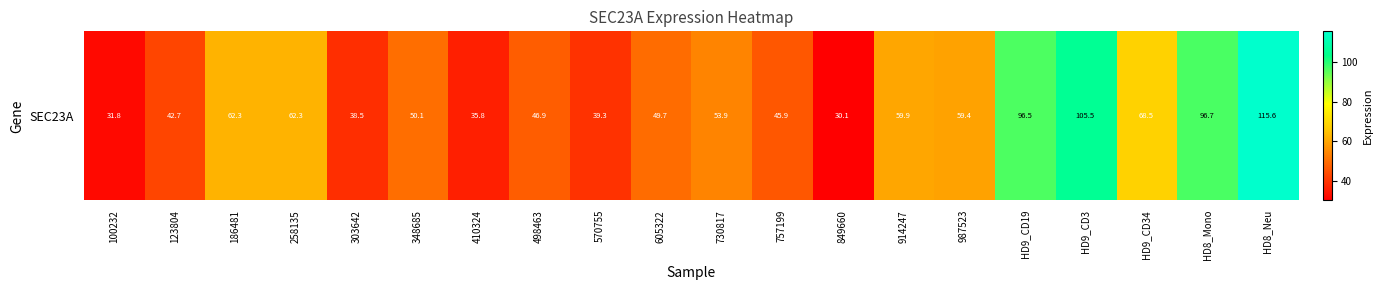

What is the change in value from 410324 to HD8_Neu?

+79.8